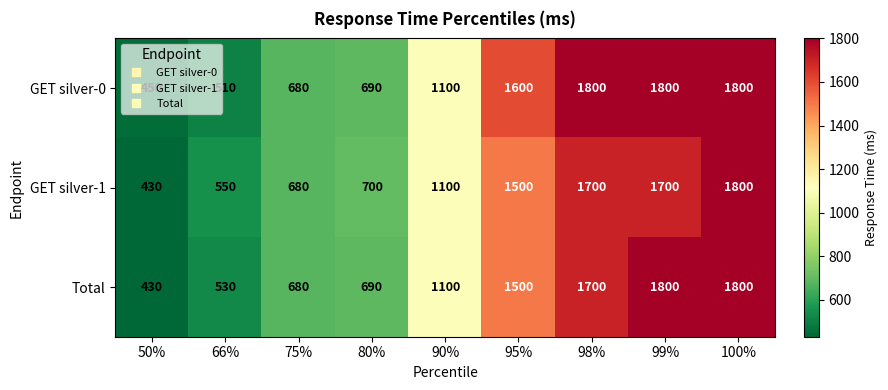

What is the approximate value of GET silver-0 at 80%, to the nearest 50?

700